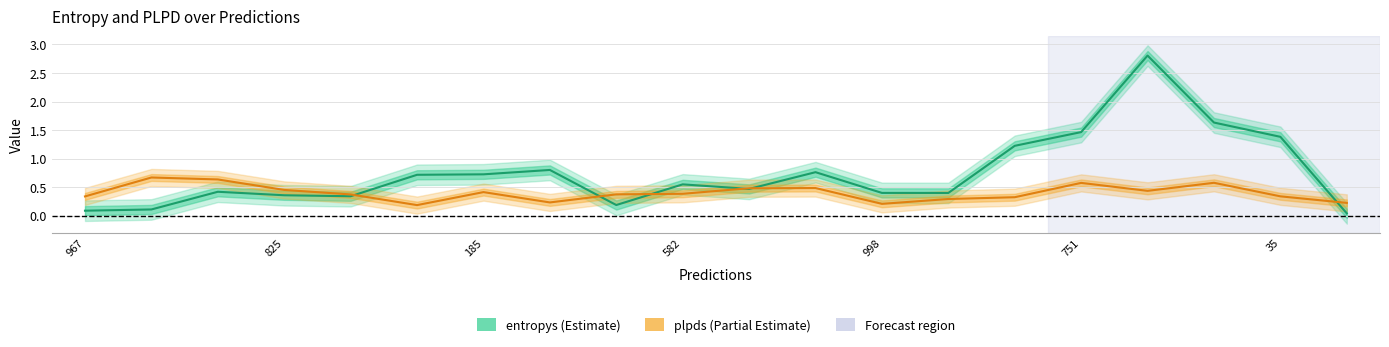

Rank the series at 8 from highest to lowest value.

plpds, entropys